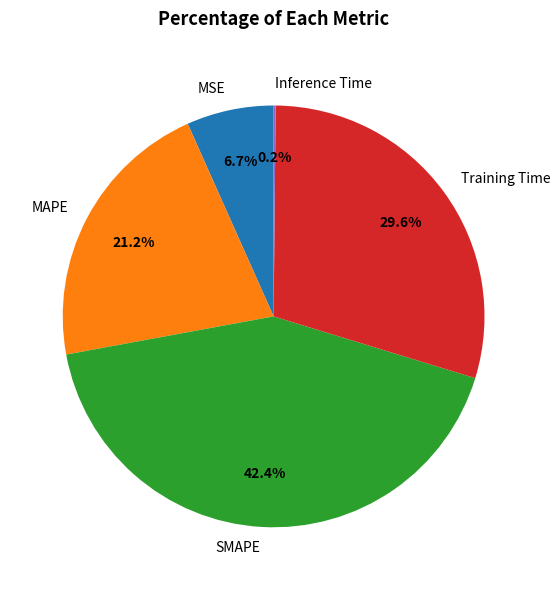

Combined, what portion of the pie is SMAPE and Training Time?

71.9%